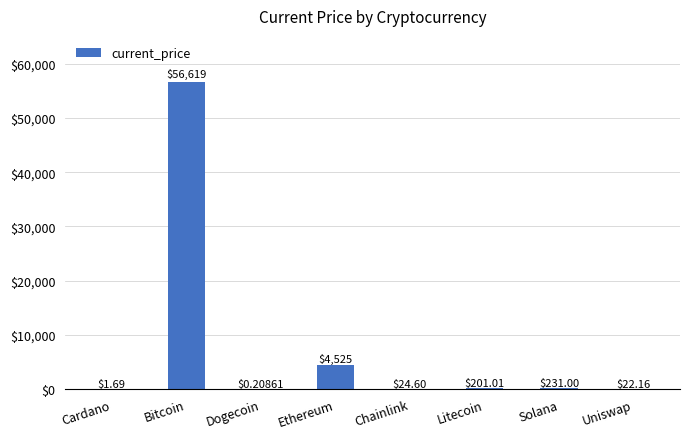

Which label corresponds to the largest value in the chart?

Bitcoin